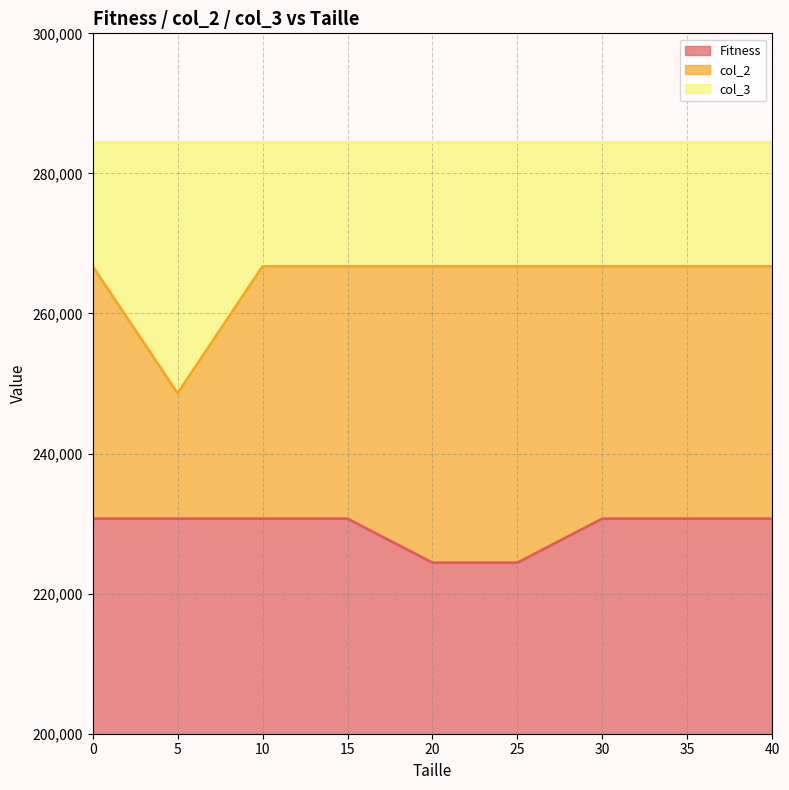

What is the difference between the maximum and minimum values in the col_2 line series?

18134